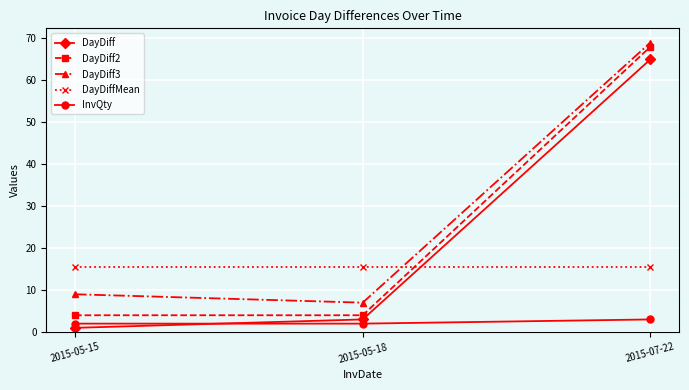

Rank the categories by DayDiff value from lowest to highest.

2015-05-15, 2015-05-18, 2015-07-22